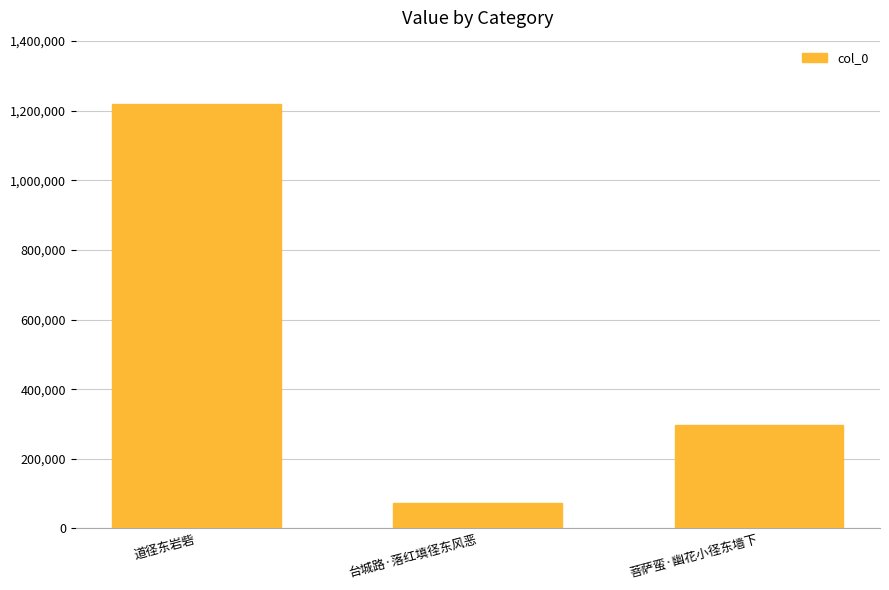

What is the label of the 2nd bar from the right?

台城路·落红填径东风恶